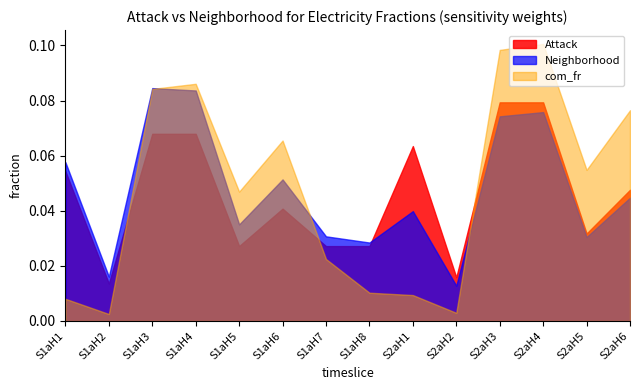

Is the value of g_yrfr at S2aH1 greater than the value of com_fr_buildings at S2aH2?

Yes